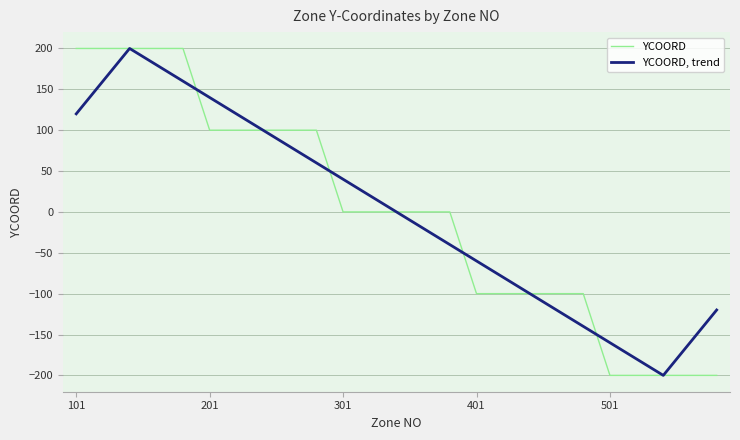

What is the difference between the maximum and second lowest values in the YCOORD series?

400